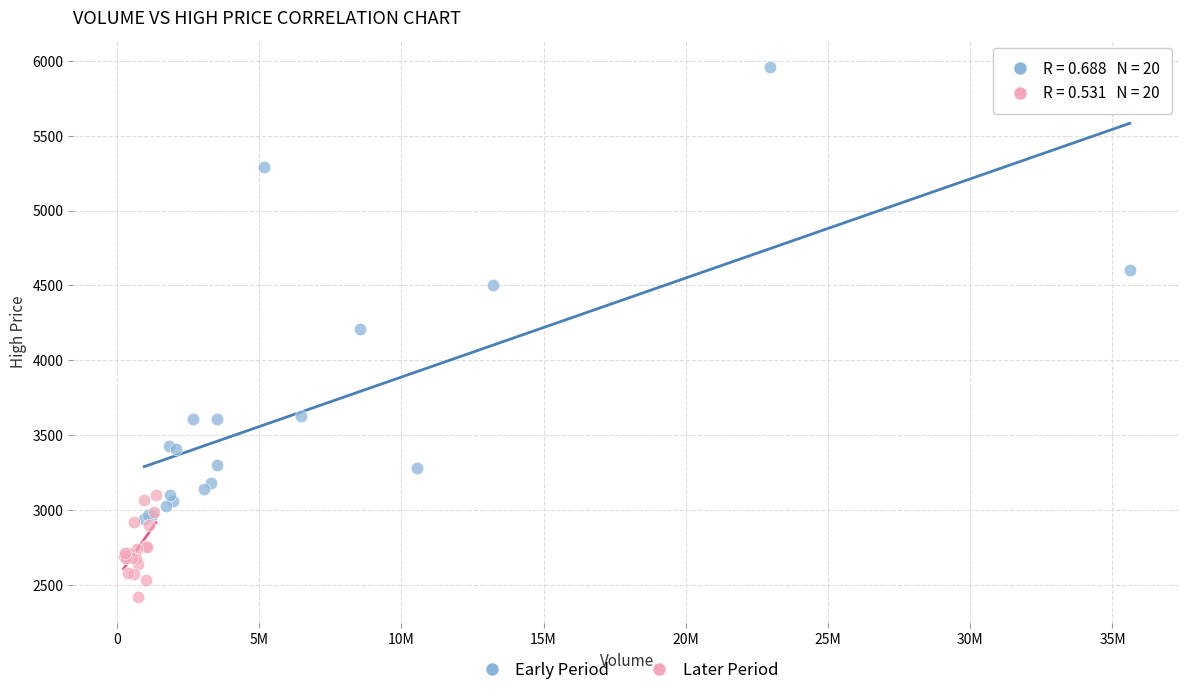

What are all the series names shown in the legend?

Early Period, Later Period